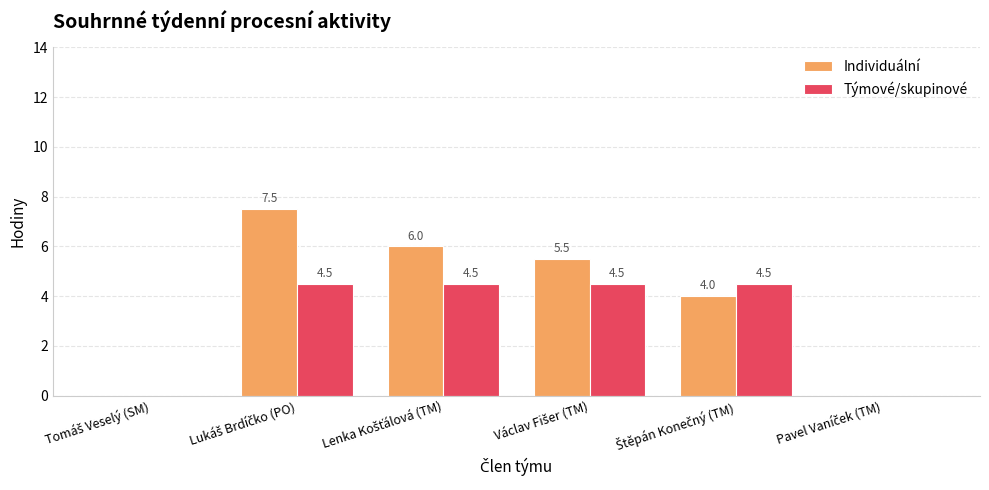

What is the highest value of the Týmové/skupinové series?

4.5